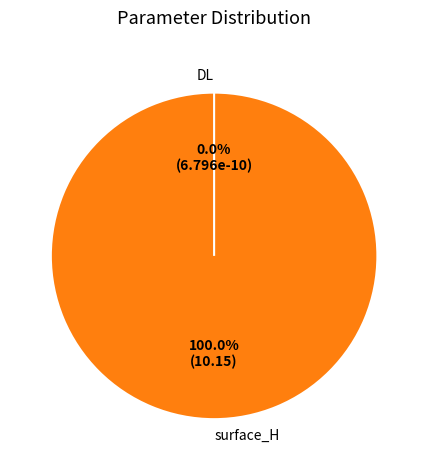

How many segments does this pie chart have?

2